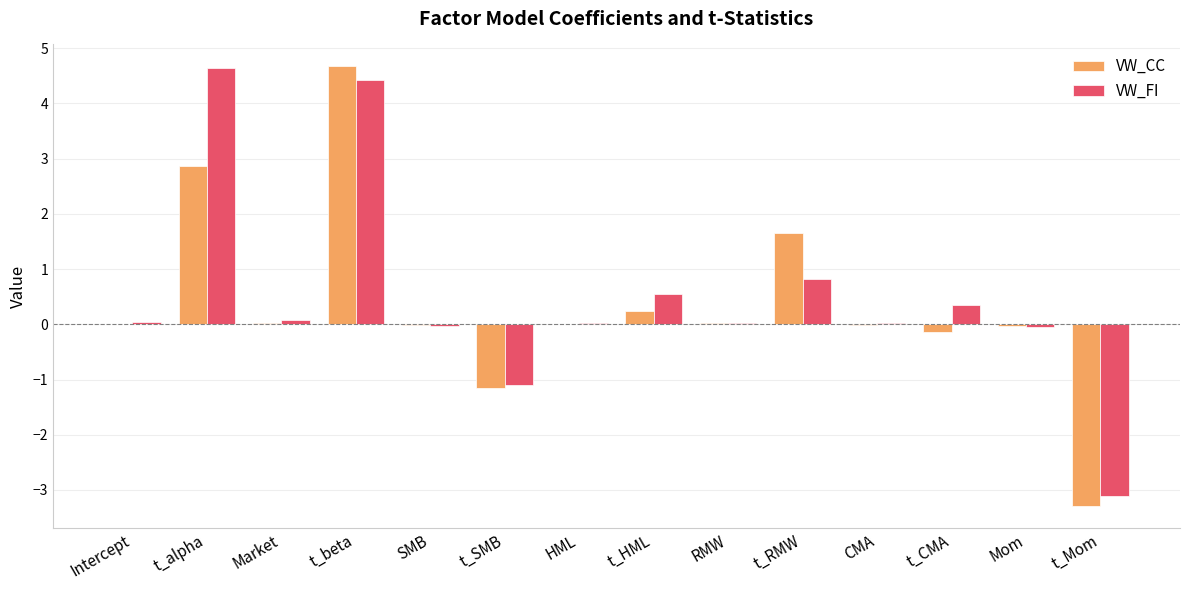

What is the total value across all series at t_alpha?

7.5